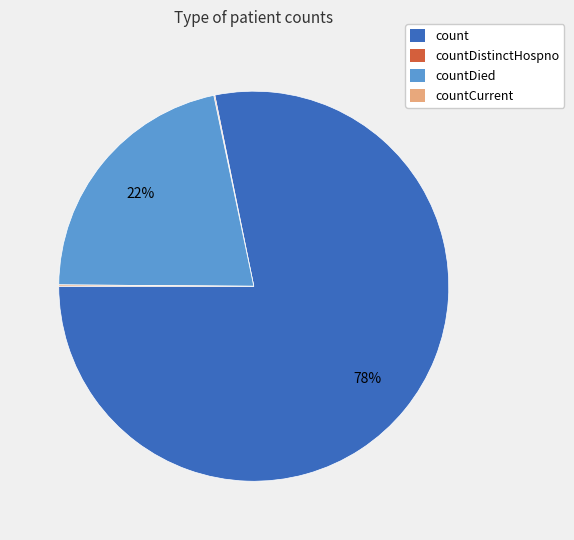

Is there a majority slice in this chart?

Yes